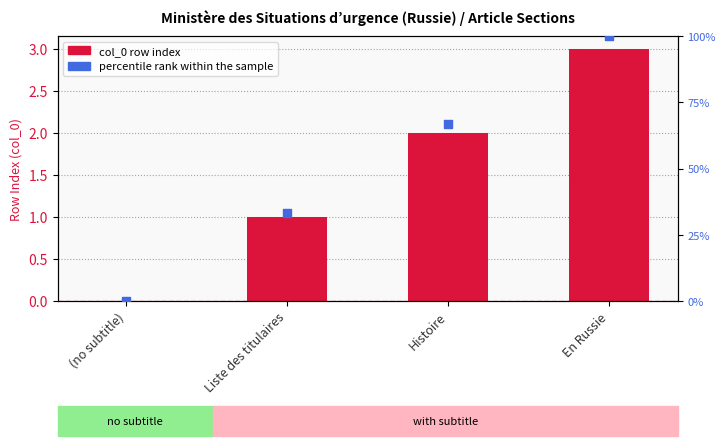

Which series contains the lowest Y value?

col_0 (row index)